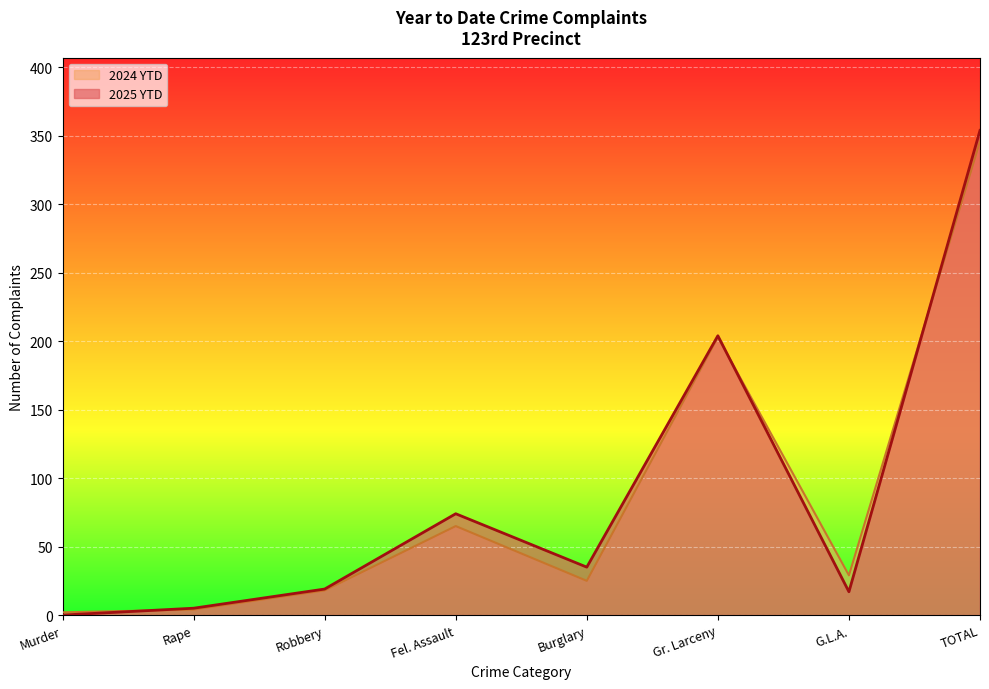

Which series changed the most between Robbery and TOTAL?

2025 YTD